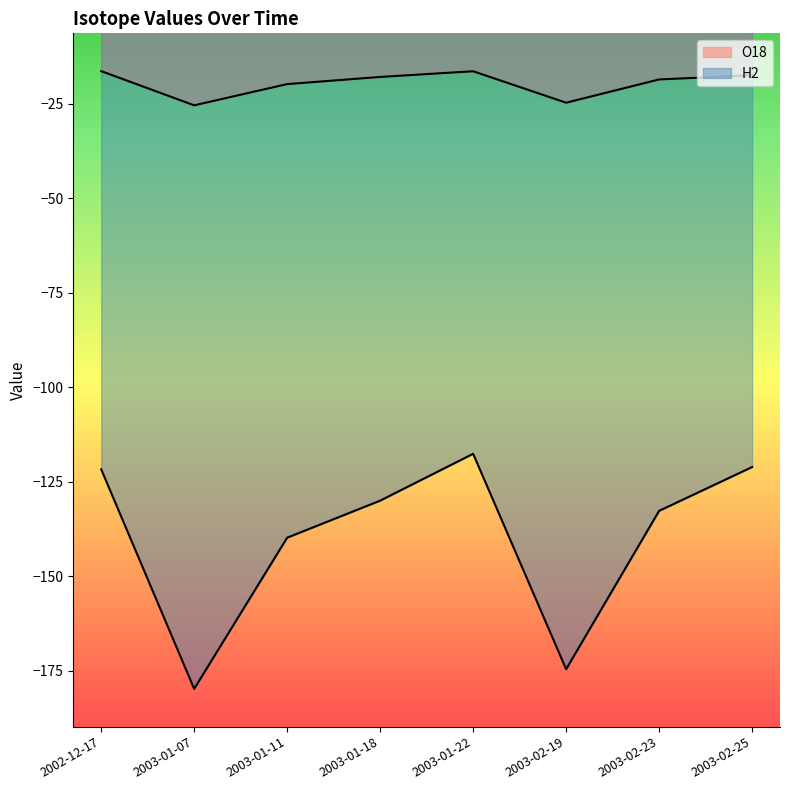

What is the difference between the maximum and minimum values in the O18 series?

9.1